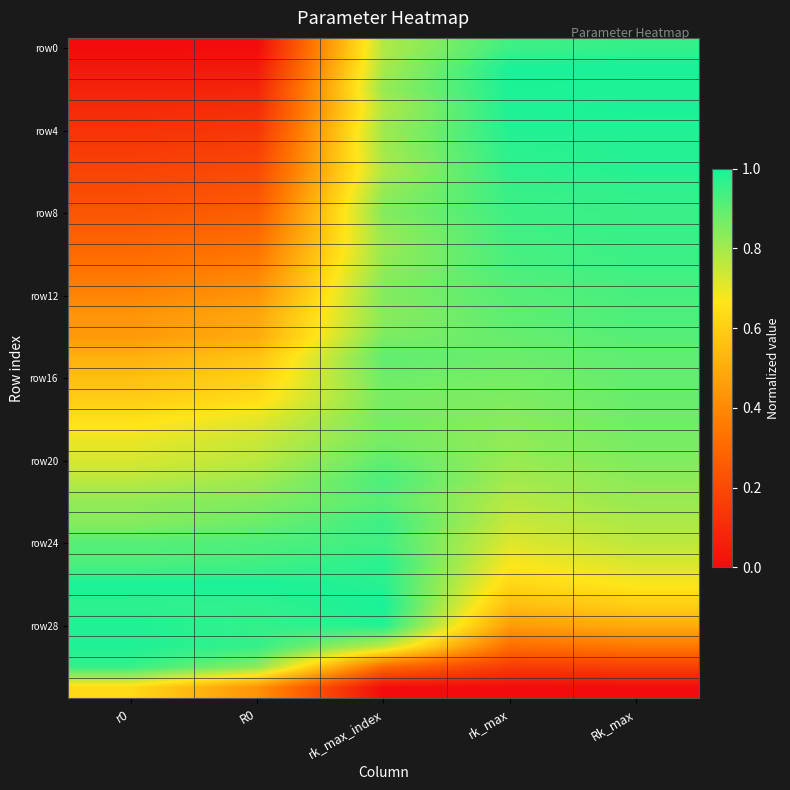

What is the total value across all series at R0?

17.3